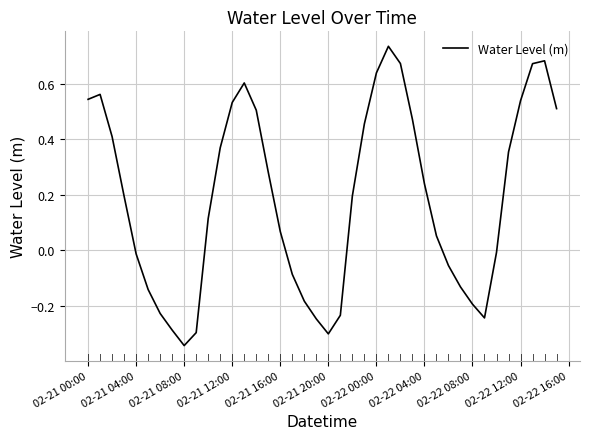

What is the difference between the maximum and minimum values?

1.1